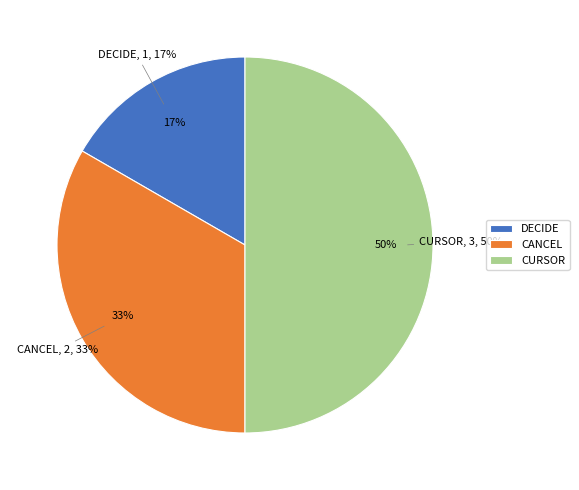

Is it true that CURSOR is 62% of the pie?

False